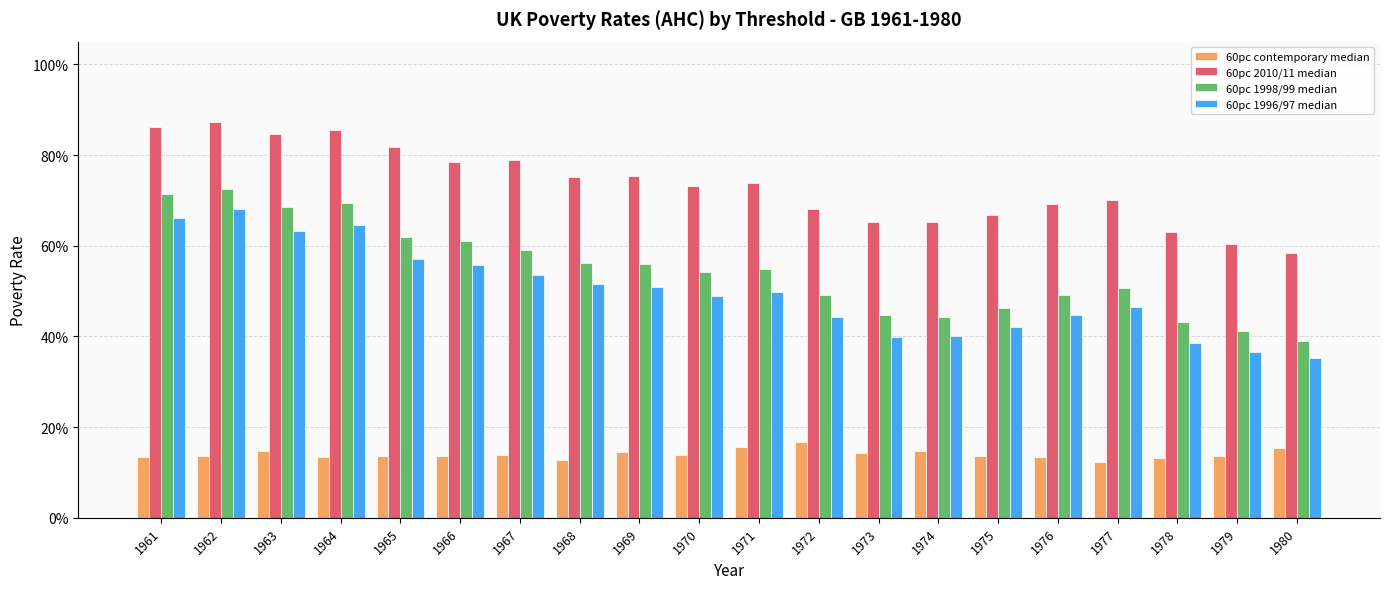

What are all the series names shown in the legend?

60pc contemporary median, 60pc 2010/11 median, 60pc 1998/99 median, 60pc 1996/97 median